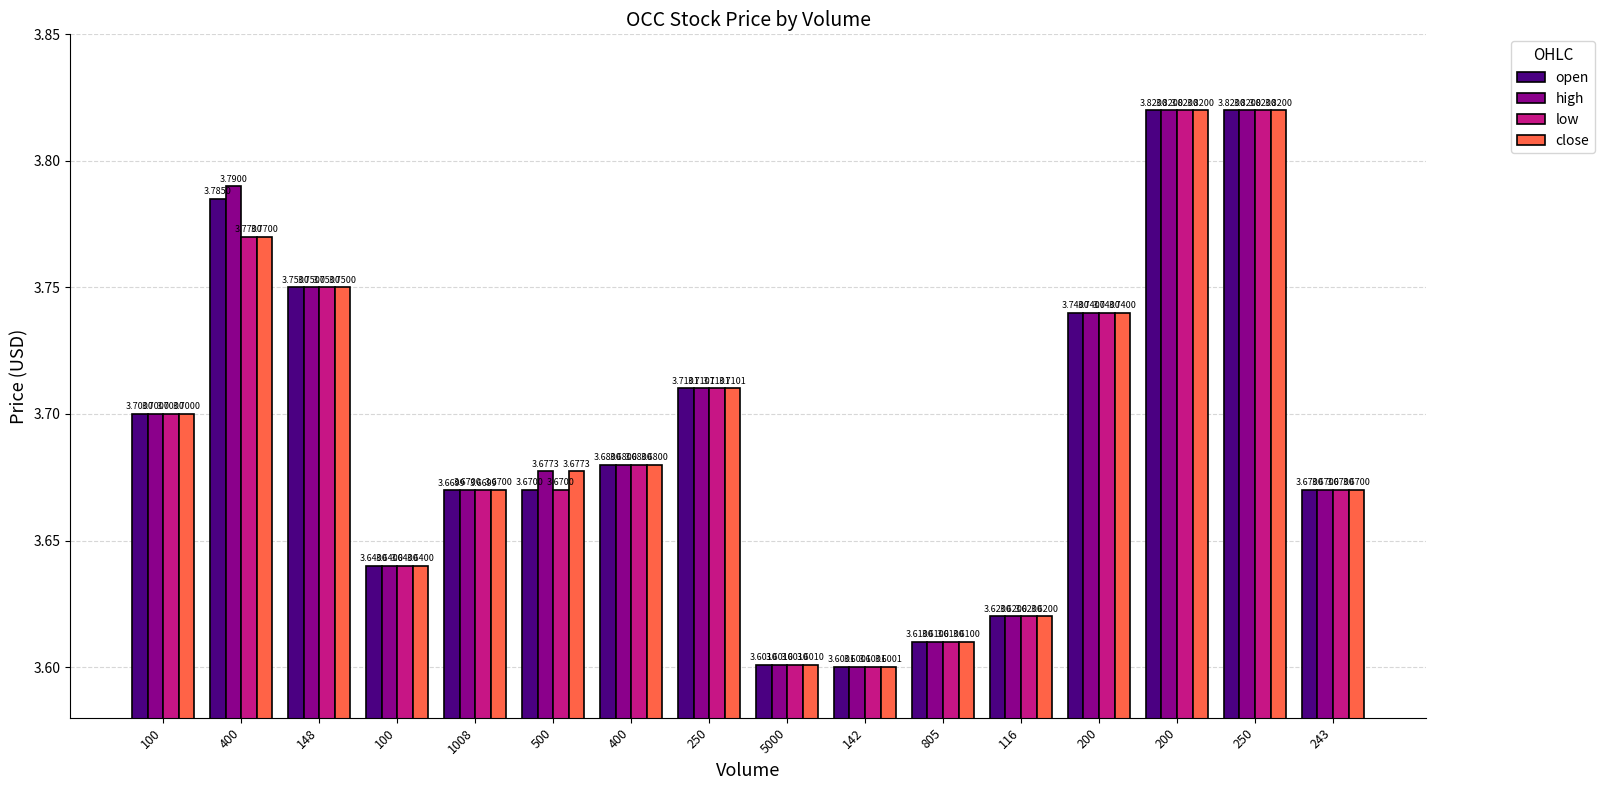

Is it true that close equals 3.7 at 243?

True